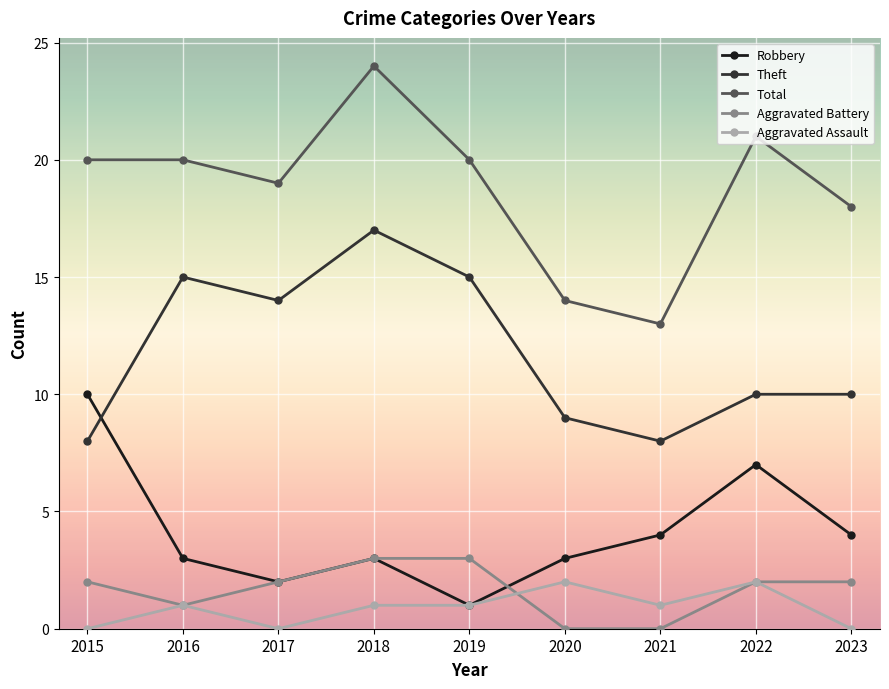

At how many categories does at least one series exceed 8?

9